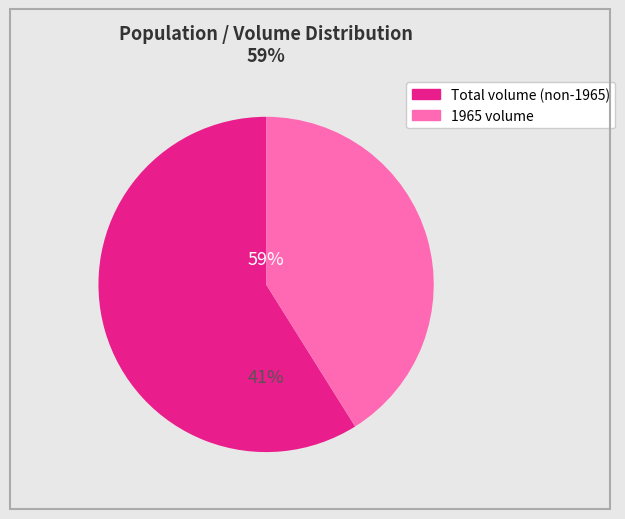

Is it true that 1942 is 12% of the pie?

False